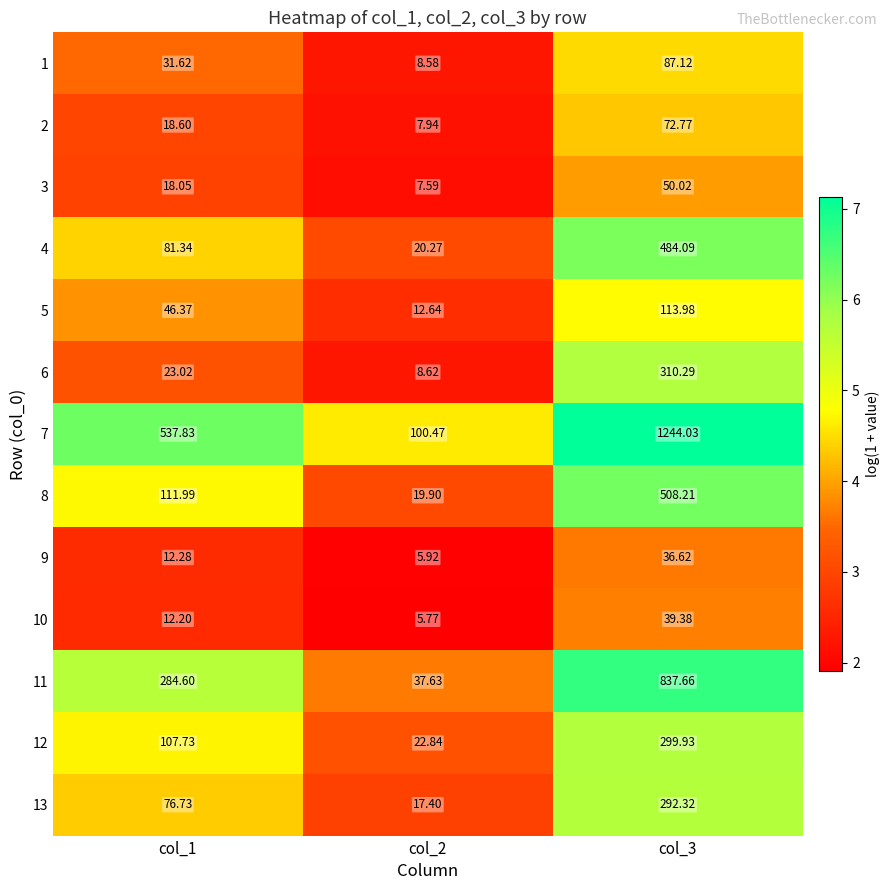

How many data points does each series have?

3